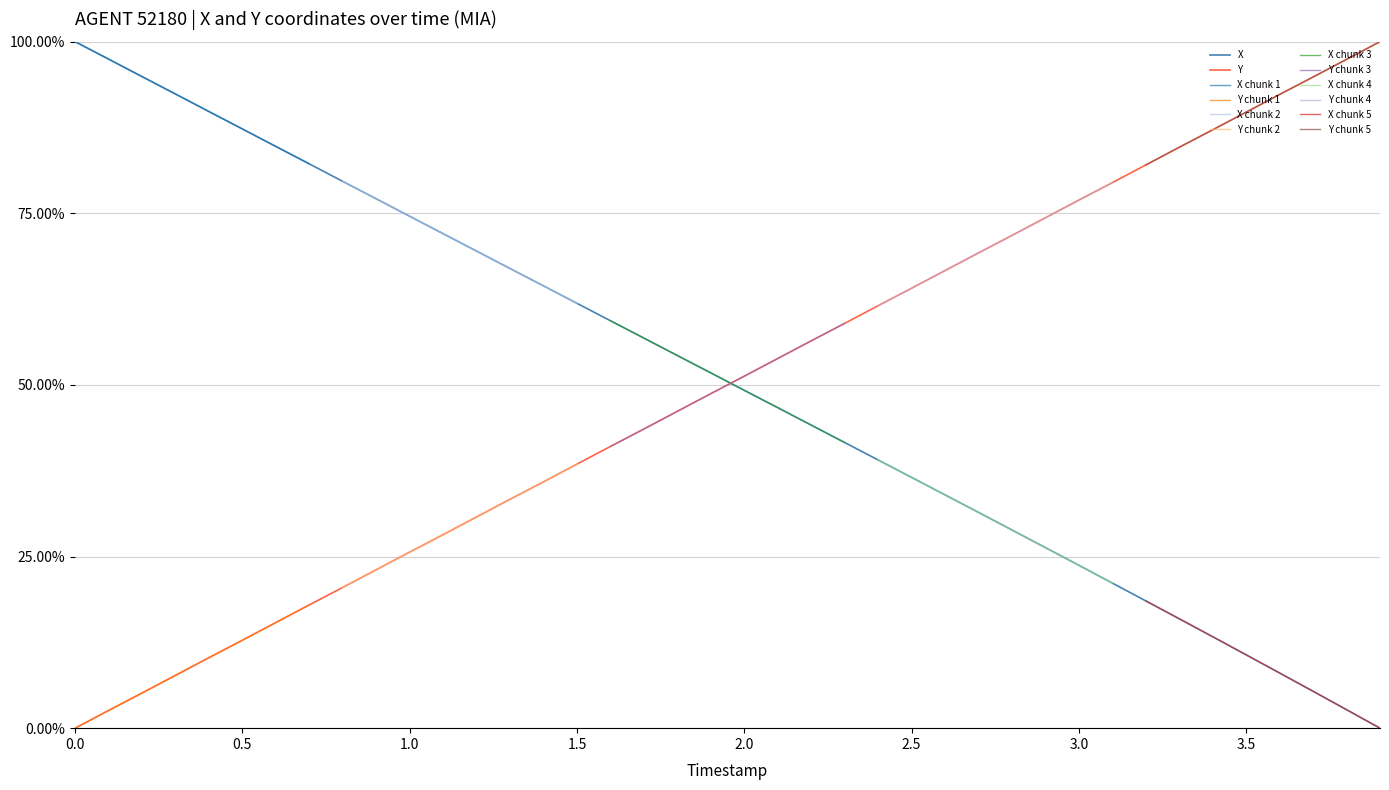

Which series has the largest total across all categories?

X